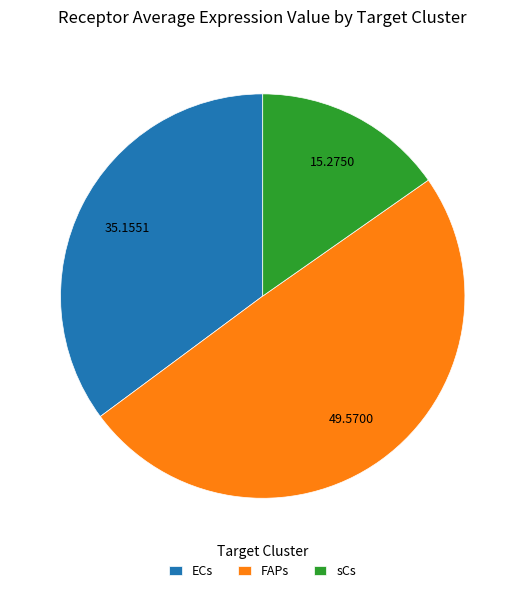

Is the sum of sCs and ECs greater than half?

Yes